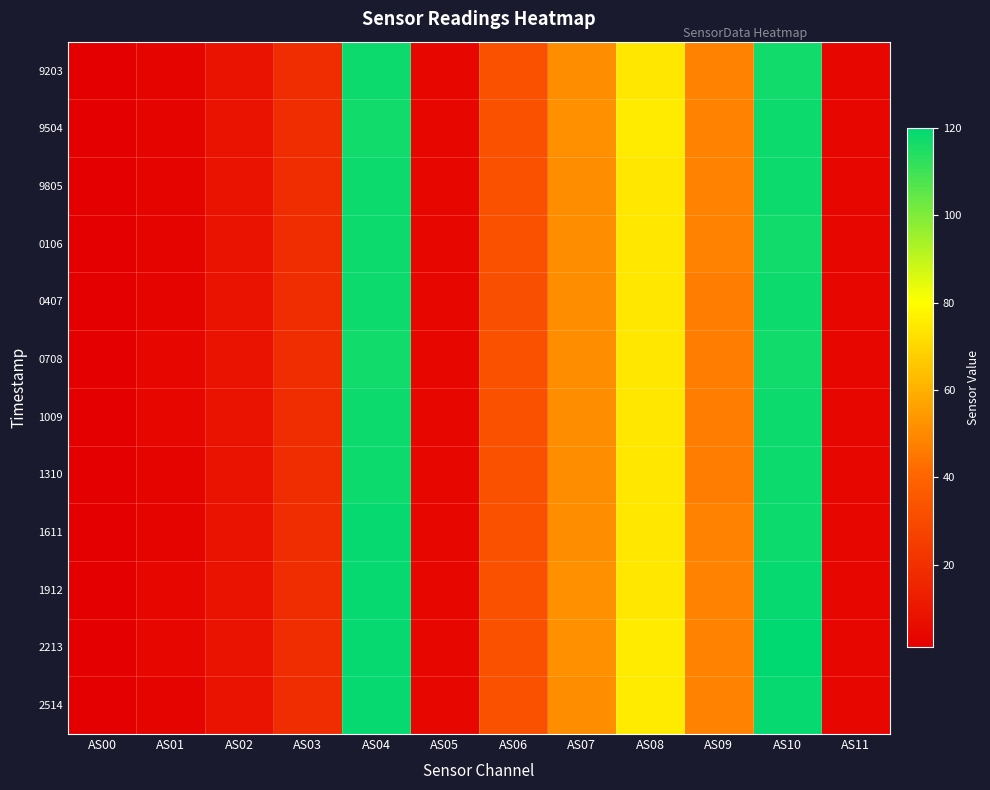

How many distinct data groups are displayed?

12